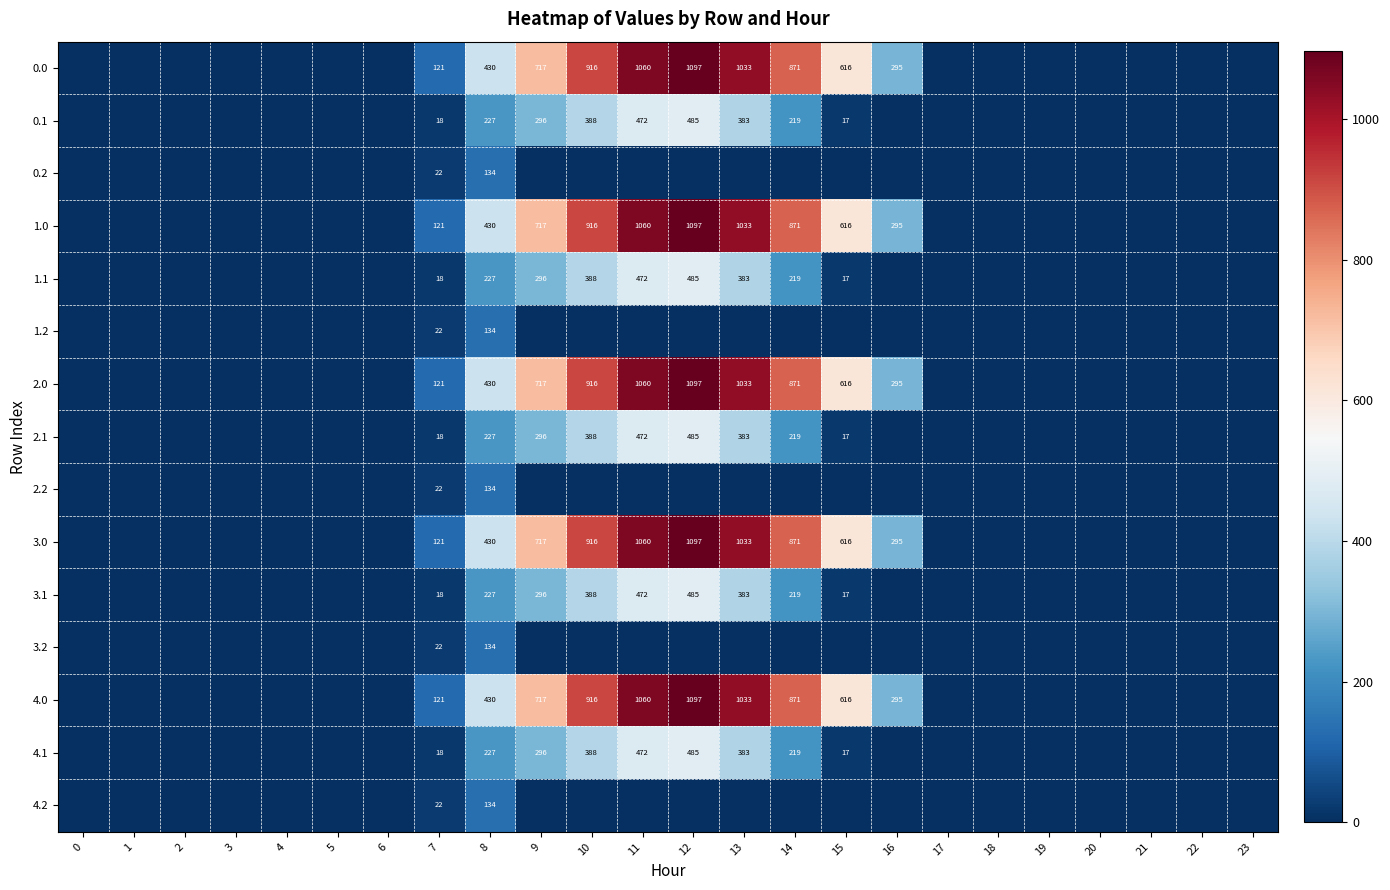

Rank the series at 12 from lowest to highest value.

row_2, row_5, row_8, row_11, row_14, row_1, row_4, row_7, row_10, row_13, row_0, row_3, row_6, row_9, row_12